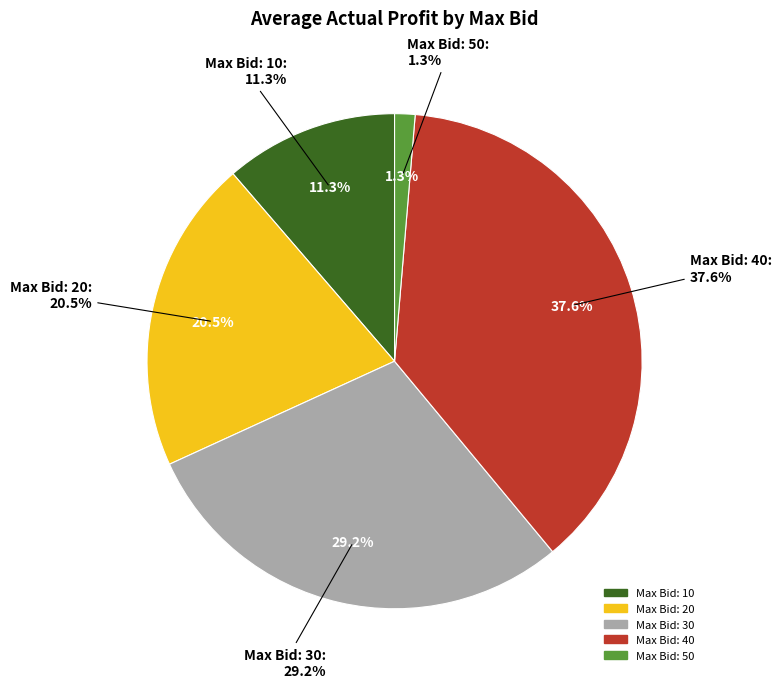

Count the number of slices in the pie.

5